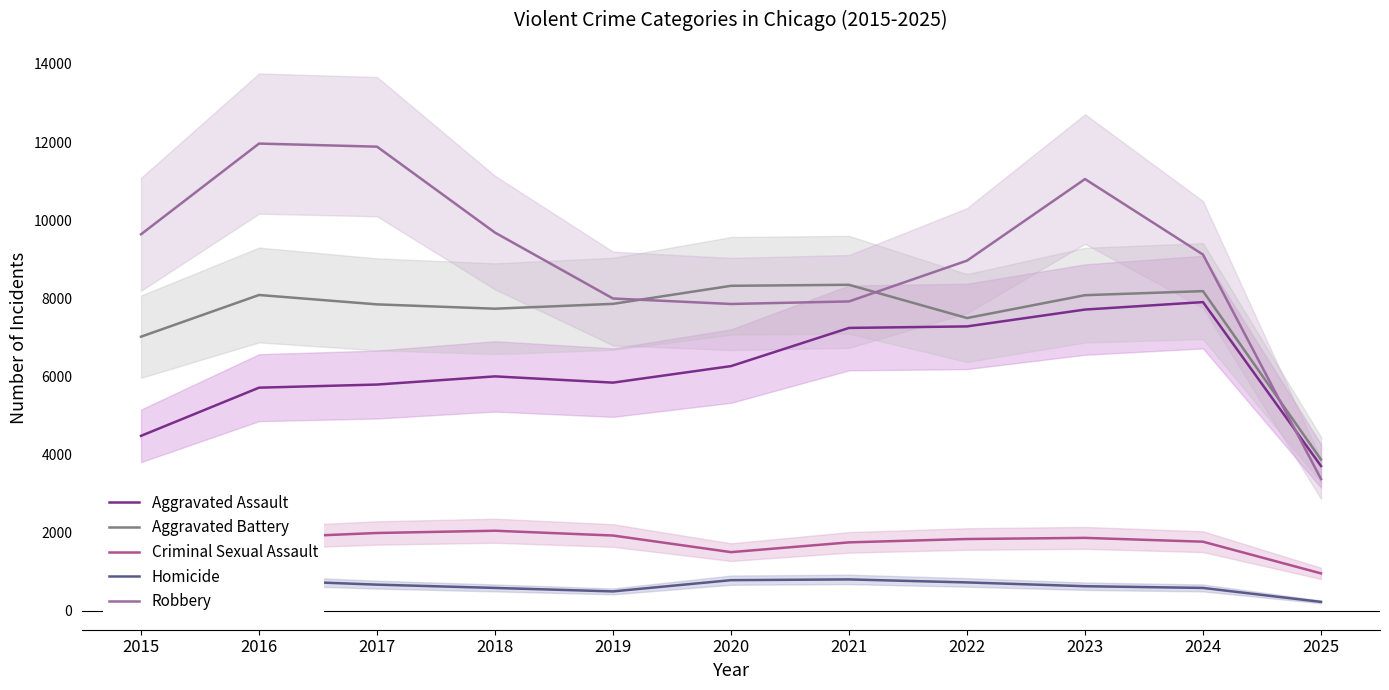

What is the value of the Criminal Sexual Assault point at the 11th from the left?

960